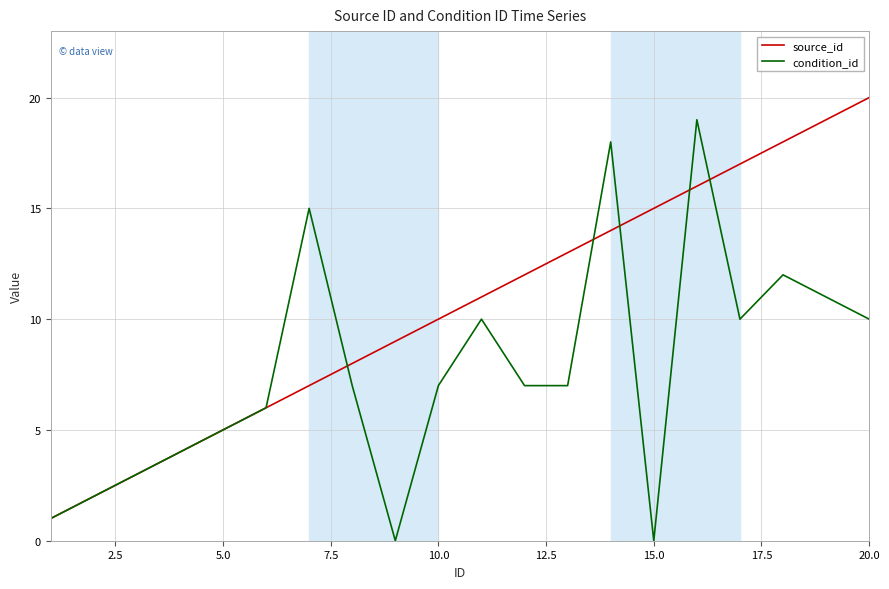

Which series has the largest total across all categories?

source_id